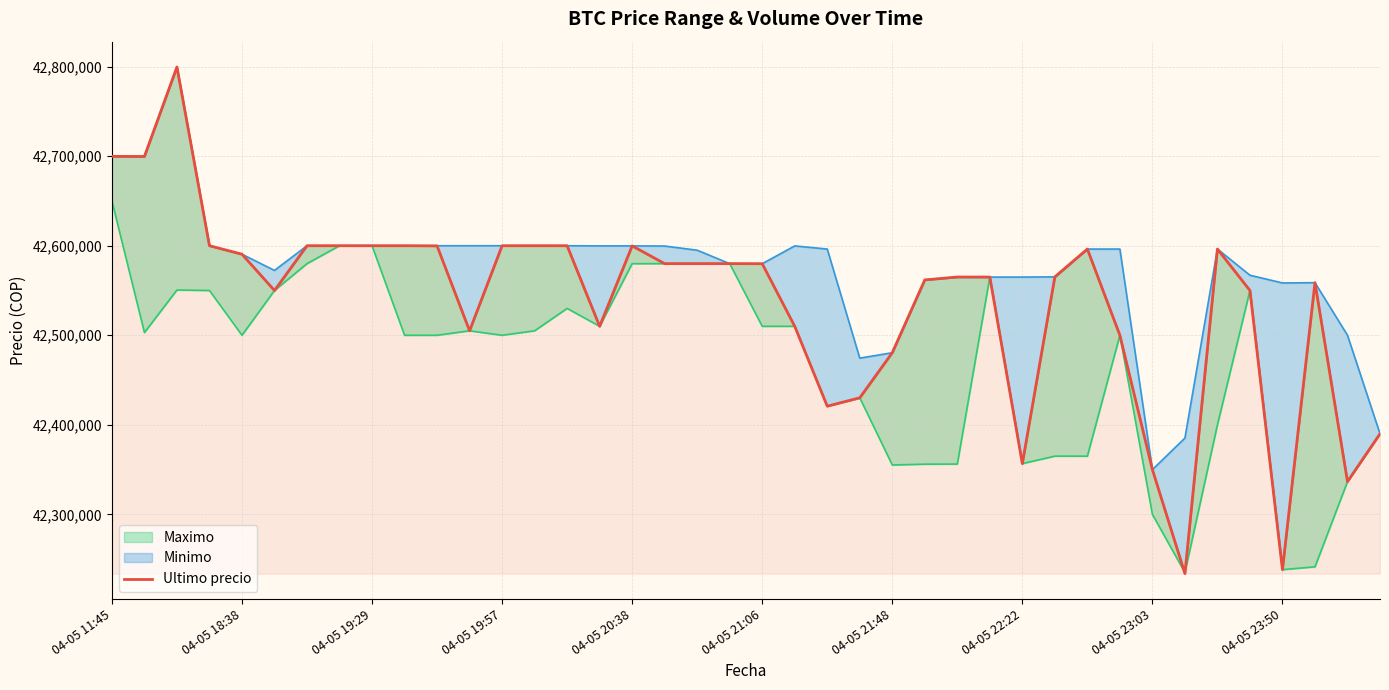

How many interior local peaks (higher than both neighbors) does the data have?

9